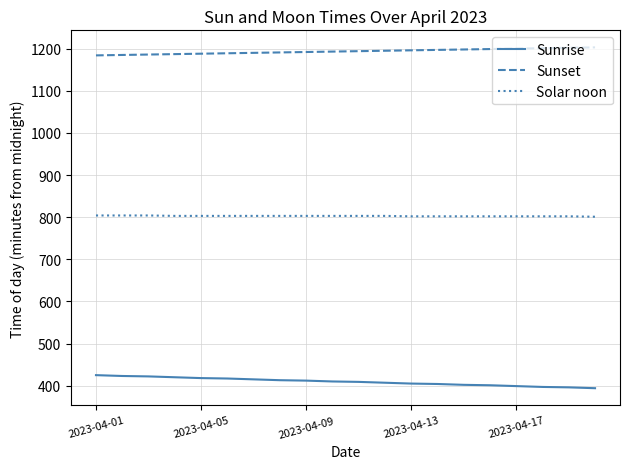

True or false: Sunset and Sunrise cross at least once.

False